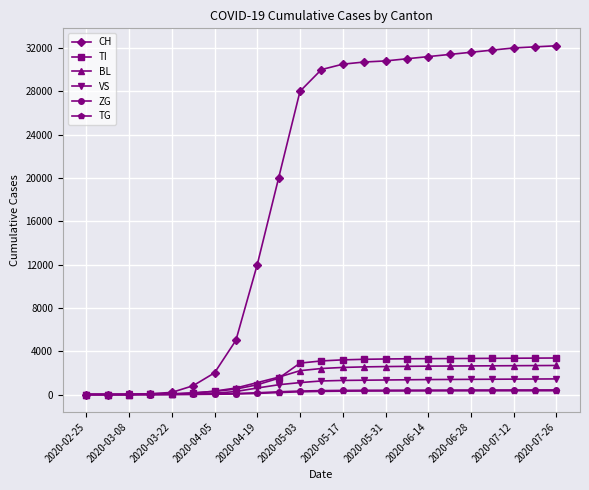

What is the maximum value shown in the chart?

32200